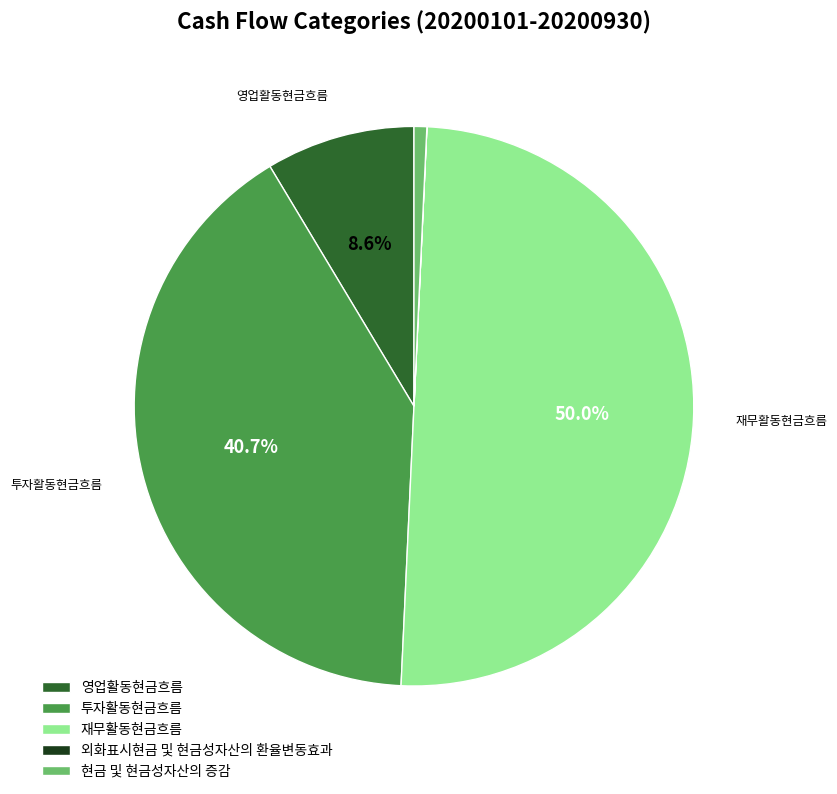

What is the largest slice in the pie chart?

재무활동현금흐름